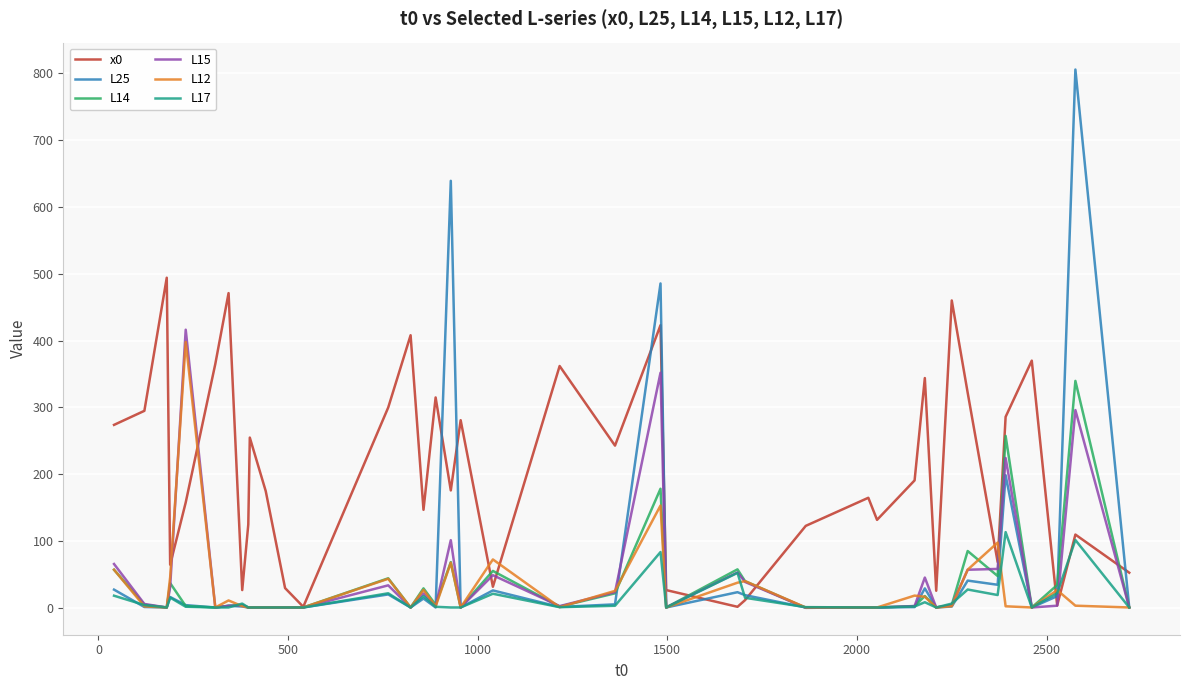

Which series has the largest total across all categories?

x0